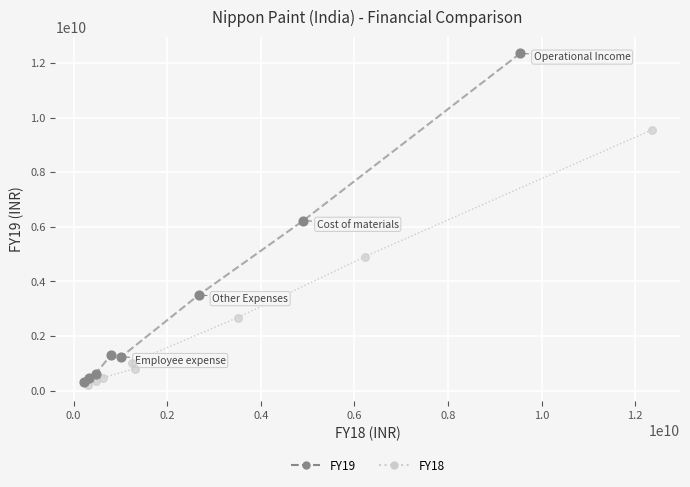

Which series has the largest Y range (max minus min)?

FY19